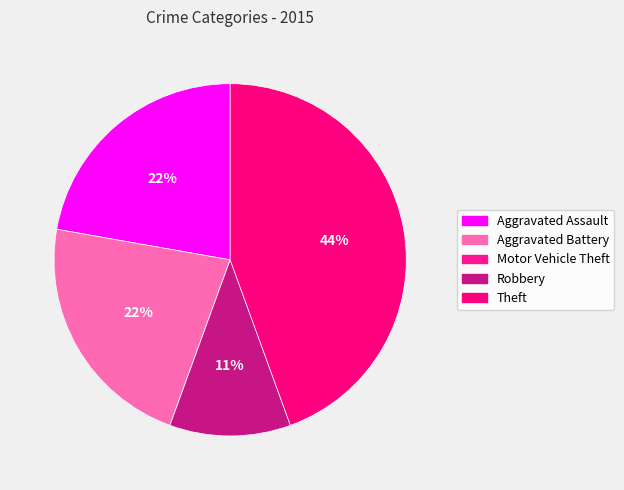

True or false: Theft accounts for 44% of the total.

True